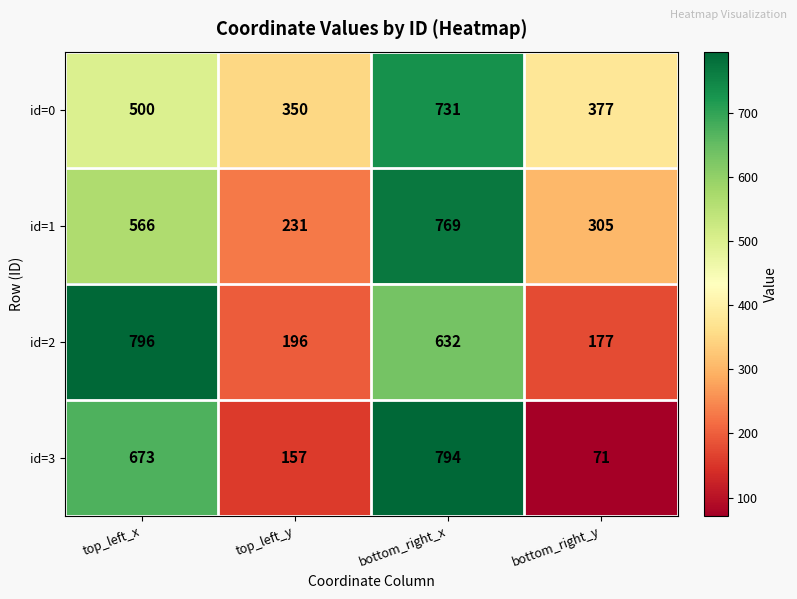

Rank the series at top_left_y from lowest to highest value.

id=3, id=2, id=1, id=0